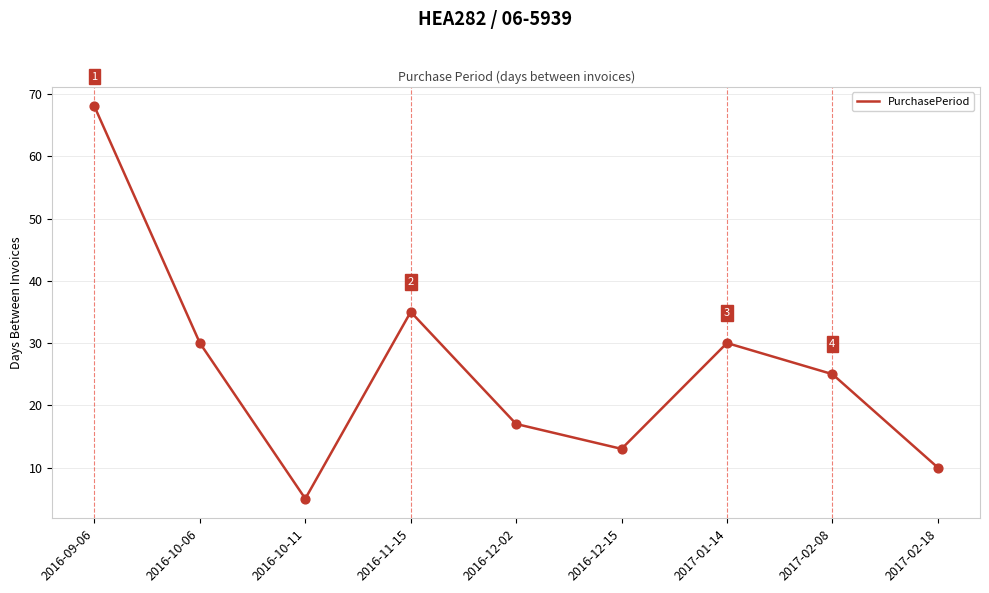

Approximately how many times larger is the value at 2016-10-11 compared to 2016-12-02?

0.3